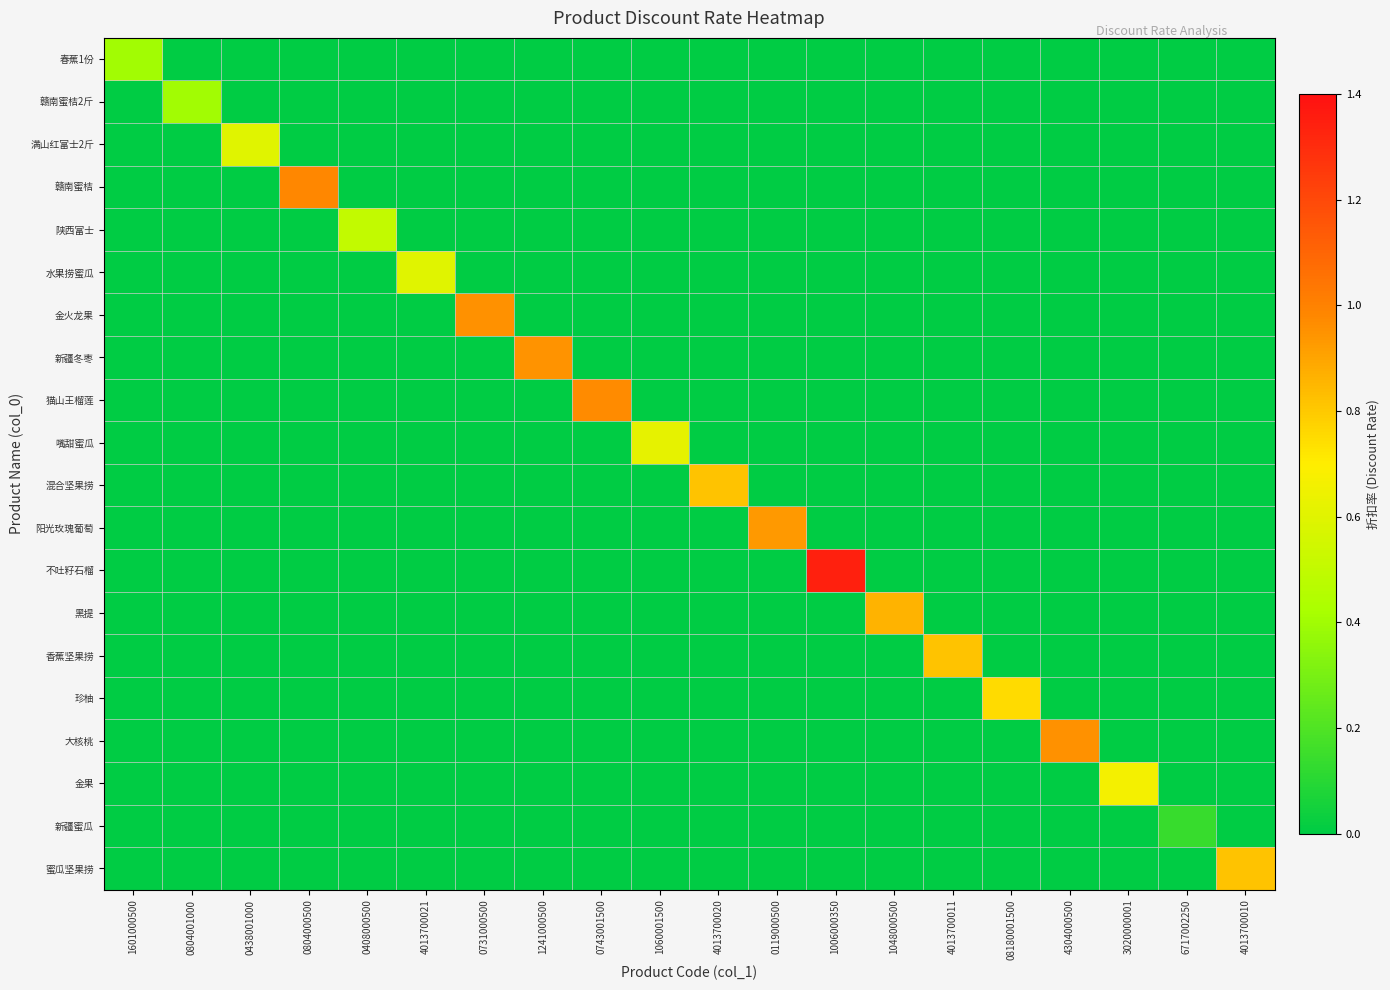

Reading left to right, extract all data points from this chart.

春蕉1份: 1601000500=0.4	0804001000=0.0	0438001000=0.0	0804000500=0.0	0408000500=0.0	4013700021=0.0	0731000500=0.0	1241000500=0.0	0743001500=0.0	1060001500=0.0	4013700020=0.0	0119000500=0.0	1006000350=0.0	1048000500=0.0	4013700011=0.0	08180001500=0.0	4304000500=0.0	3020000001=0.0	6717002250=0.0	4013700010=0.0
赣南蜜桔2斤: 1601000500=0.0	0804001000=0.4	0438001000=0.0	0804000500=0.0	0408000500=0.0	4013700021=0.0	0731000500=0.0	1241000500=0.0	0743001500=0.0	1060001500=0.0	4013700020=0.0	0119000500=0.0	1006000350=0.0	1048000500=0.0	4013700011=0.0	08180001500=0.0	4304000500=0.0	3020000001=0.0	6717002250=0.0	4013700010=0.0
满山红富士2斤: 1601000500=0.0	0804001000=0.0	0438001000=0.6	0804000500=0.0	0408000500=0.0	4013700021=0.0	0731000500=0.0	1241000500=0.0	0743001500=0.0	1060001500=0.0	4013700020=0.0	0119000500=0.0	1006000350=0.0	1048000500=0.0	4013700011=0.0	08180001500=0.0	4304000500=0.0	3020000001=0.0	6717002250=0.0	4013700010=0.0
赣南蜜桔: 1601000500=0.0	0804001000=0.0	0438001000=0.0	0804000500=1.0	0408000500=0.0	4013700021=0.0	0731000500=0.0	1241000500=0.0	0743001500=0.0	1060001500=0.0	4013700020=0.0	0119000500=0.0	1006000350=0.0	1048000500=0.0	4013700011=0.0	08180001500=0.0	4304000500=0.0	3020000001=0.0	6717002250=0.0	4013700010=0.0
陕西富士: 1601000500=0.0	0804001000=0.0	0438001000=0.0	0804000500=0.0	0408000500=0.5	4013700021=0.0	0731000500=0.0	1241000500=0.0	0743001500=0.0	1060001500=0.0	4013700020=0.0	0119000500=0.0	1006000350=0.0	1048000500=0.0	4013700011=0.0	08180001500=0.0	4304000500=0.0	3020000001=0.0	6717002250=0.0	4013700010=0.0
水果捞蜜瓜: 1601000500=0.0	0804001000=0.0	0438001000=0.0	0804000500=0.0	0408000500=0.0	4013700021=0.6	0731000500=0.0	1241000500=0.0	0743001500=0.0	1060001500=0.0	4013700020=0.0	0119000500=0.0	1006000350=0.0	1048000500=0.0	4013700011=0.0	08180001500=0.0	4304000500=0.0	3020000001=0.0	6717002250=0.0	4013700010=0.0
金火龙果: 1601000500=0.0	0804001000=0.0	0438001000=0.0	0804000500=0.0	0408000500=0.0	4013700021=0.0	0731000500=1.0	1241000500=0.0	0743001500=0.0	1060001500=0.0	4013700020=0.0	0119000500=0.0	1006000350=0.0	1048000500=0.0	4013700011=0.0	08180001500=0.0	4304000500=0.0	3020000001=0.0	6717002250=0.0	4013700010=0.0
新疆冬枣: 1601000500=0.0	0804001000=0.0	0438001000=0.0	0804000500=0.0	0408000500=0.0	4013700021=0.0	0731000500=0.0	1241000500=1.0	0743001500=0.0	1060001500=0.0	4013700020=0.0	0119000500=0.0	1006000350=0.0	1048000500=0.0	4013700011=0.0	08180001500=0.0	4304000500=0.0	3020000001=0.0	6717002250=0.0	4013700010=0.0
猫山王榴莲: 1601000500=0.0	0804001000=0.0	0438001000=0.0	0804000500=0.0	0408000500=0.0	4013700021=0.0	0731000500=0.0	1241000500=0.0	0743001500=1.0	1060001500=0.0	4013700020=0.0	0119000500=0.0	1006000350=0.0	1048000500=0.0	4013700011=0.0	08180001500=0.0	4304000500=0.0	3020000001=0.0	6717002250=0.0	4013700010=0.0
嘴甜蜜瓜: 1601000500=0.0	0804001000=0.0	0438001000=0.0	0804000500=0.0	0408000500=0.0	4013700021=0.0	0731000500=0.0	1241000500=0.0	0743001500=0.0	1060001500=0.6	4013700020=0.0	0119000500=0.0	1006000350=0.0	1048000500=0.0	4013700011=0.0	08180001500=0.0	4304000500=0.0	3020000001=0.0	6717002250=0.0	4013700010=0.0
混合坚果捞: 1601000500=0.0	0804001000=0.0	0438001000=0.0	0804000500=0.0	0408000500=0.0	4013700021=0.0	0731000500=0.0	1241000500=0.0	0743001500=0.0	1060001500=0.0	4013700020=0.8	0119000500=0.0	1006000350=0.0	1048000500=0.0	4013700011=0.0	08180001500=0.0	4304000500=0.0	3020000001=0.0	6717002250=0.0	4013700010=0.0
阳光玫瑰葡萄: 1601000500=0.0	0804001000=0.0	0438001000=0.0	0804000500=0.0	0408000500=0.0	4013700021=0.0	0731000500=0.0	1241000500=0.0	0743001500=0.0	1060001500=0.0	4013700020=0.0	0119000500=0.9	1006000350=0.0	1048000500=0.0	4013700011=0.0	08180001500=0.0	4304000500=0.0	3020000001=0.0	6717002250=0.0	4013700010=0.0
不吐籽石榴: 1601000500=0.0	0804001000=0.0	0438001000=0.0	0804000500=0.0	0408000500=0.0	4013700021=0.0	0731000500=0.0	1241000500=0.0	0743001500=0.0	1060001500=0.0	4013700020=0.0	0119000500=0.0	1006000350=1.3	1048000500=0.0	4013700011=0.0	08180001500=0.0	4304000500=0.0	3020000001=0.0	6717002250=0.0	4013700010=0.0
黑提: 1601000500=0.0	0804001000=0.0	0438001000=0.0	0804000500=0.0	0408000500=0.0	4013700021=0.0	0731000500=0.0	1241000500=0.0	0743001500=0.0	1060001500=0.0	4013700020=0.0	0119000500=0.0	1006000350=0.0	1048000500=0.9	4013700011=0.0	08180001500=0.0	4304000500=0.0	3020000001=0.0	6717002250=0.0	4013700010=0.0
香蕉坚果捞: 1601000500=0.0	0804001000=0.0	0438001000=0.0	0804000500=0.0	0408000500=0.0	4013700021=0.0	0731000500=0.0	1241000500=0.0	0743001500=0.0	1060001500=0.0	4013700020=0.0	0119000500=0.0	1006000350=0.0	1048000500=0.0	4013700011=0.8	08180001500=0.0	4304000500=0.0	3020000001=0.0	6717002250=0.0	4013700010=0.0
珍柚: 1601000500=0.0	0804001000=0.0	0438001000=0.0	0804000500=0.0	0408000500=0.0	4013700021=0.0	0731000500=0.0	1241000500=0.0	0743001500=0.0	1060001500=0.0	4013700020=0.0	0119000500=0.0	1006000350=0.0	1048000500=0.0	4013700011=0.0	08180001500=0.8	4304000500=0.0	3020000001=0.0	6717002250=0.0	4013700010=0.0
大核桃: 1601000500=0.0	0804001000=0.0	0438001000=0.0	0804000500=0.0	0408000500=0.0	4013700021=0.0	0731000500=0.0	1241000500=0.0	0743001500=0.0	1060001500=0.0	4013700020=0.0	0119000500=0.0	1006000350=0.0	1048000500=0.0	4013700011=0.0	08180001500=0.0	4304000500=1.0	3020000001=0.0	6717002250=0.0	4013700010=0.0
金果: 1601000500=0.0	0804001000=0.0	0438001000=0.0	0804000500=0.0	0408000500=0.0	4013700021=0.0	0731000500=0.0	1241000500=0.0	0743001500=0.0	1060001500=0.0	4013700020=0.0	0119000500=0.0	1006000350=0.0	1048000500=0.0	4013700011=0.0	08180001500=0.0	4304000500=0.0	3020000001=0.7	6717002250=0.0	4013700010=0.0
新疆蜜瓜: 1601000500=0.0	0804001000=0.0	0438001000=0.0	0804000500=0.0	0408000500=0.0	4013700021=0.0	0731000500=0.0	1241000500=0.0	0743001500=0.0	1060001500=0.0	4013700020=0.0	0119000500=0.0	1006000350=0.0	1048000500=0.0	4013700011=0.0	08180001500=0.0	4304000500=0.0	3020000001=0.0	6717002250=0.1	4013700010=0.0
蜜瓜坚果捞: 1601000500=0.0	0804001000=0.0	0438001000=0.0	0804000500=0.0	0408000500=0.0	4013700021=0.0	0731000500=0.0	1241000500=0.0	0743001500=0.0	1060001500=0.0	4013700020=0.0	0119000500=0.0	1006000350=0.0	1048000500=0.0	4013700011=0.0	08180001500=0.0	4304000500=0.0	3020000001=0.0	6717002250=0.0	4013700010=0.8